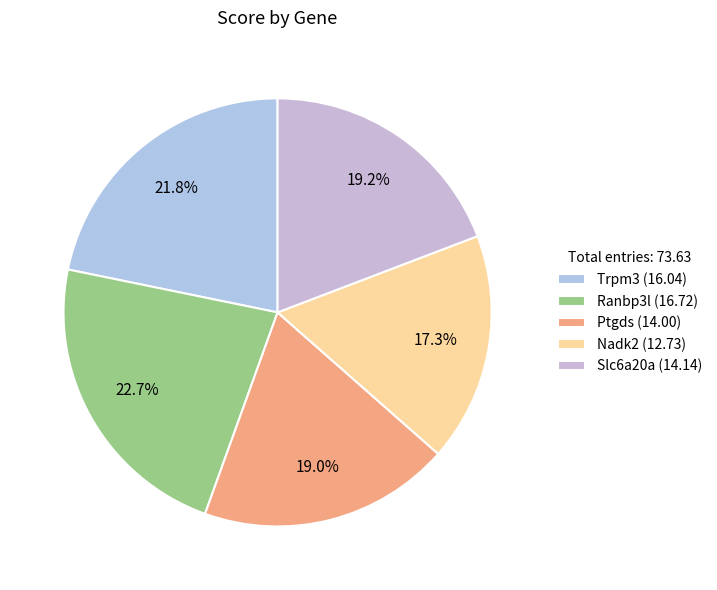

Does Ptgds represent more than half of the total?

No